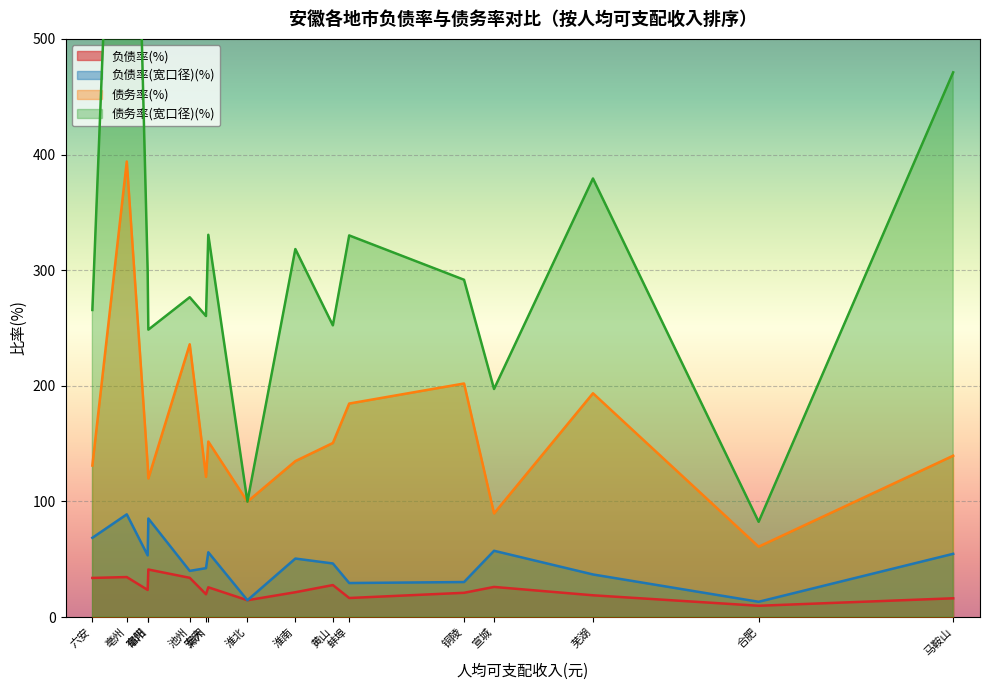

Which series has the largest range (max minus min)?

债务率(宽口径)(%)